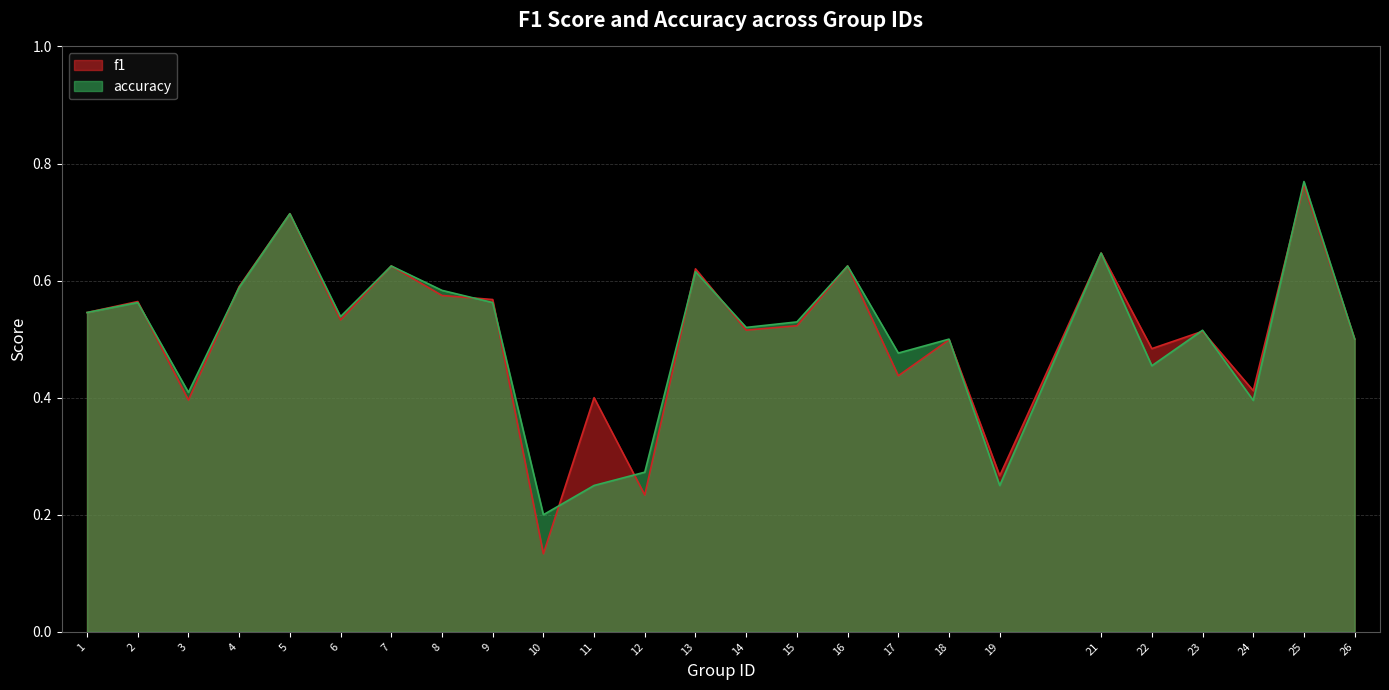

What is the difference between the second highest and minimum values in the accuracy series?

0.5